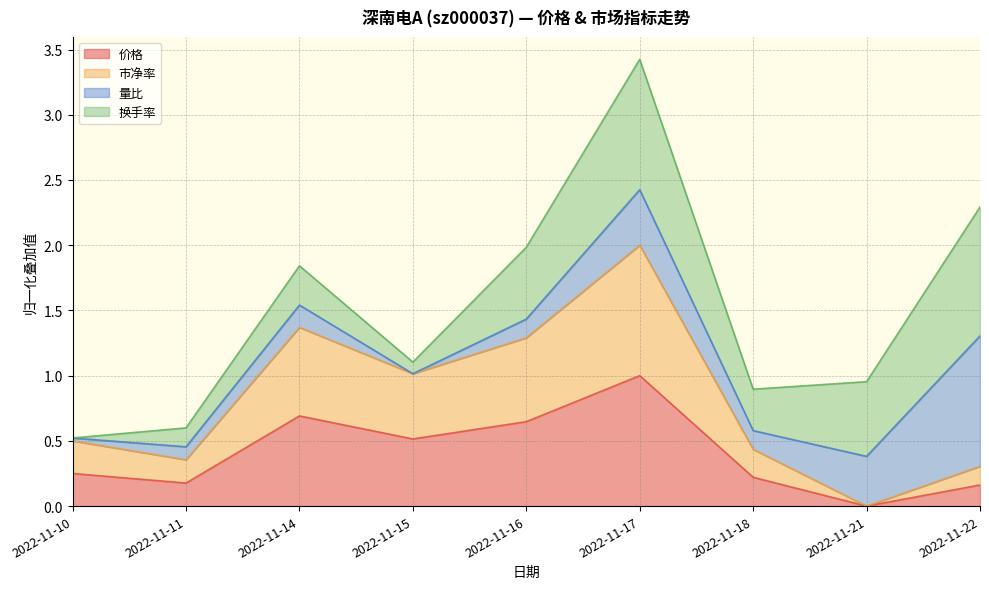

At how many categories does at least one series exceed 1?

4